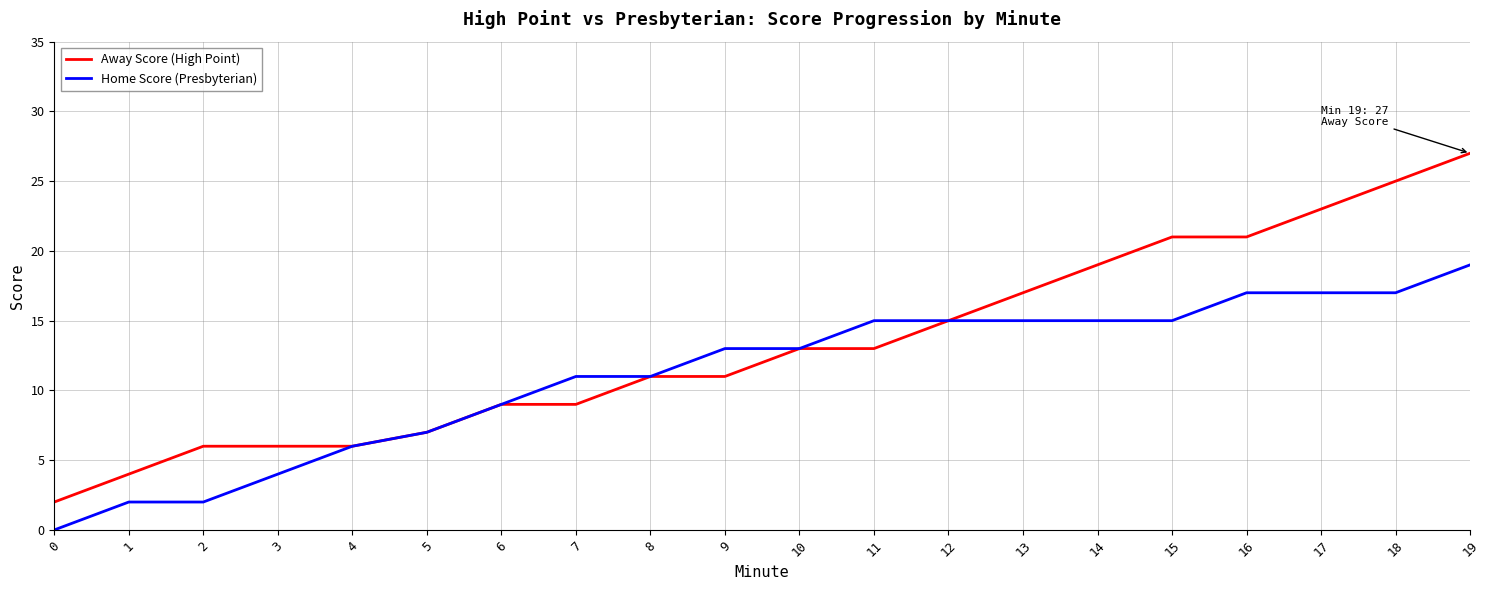

Reading left to right, transcribe all the data shown in this chart.

Away Score (High Point): 2	4	6	6	6	7	9	9	11	11	13	13	15	17	19	21	21	23	25	27
Home Score (Presbyterian): 0	2	2	4	6	7	9	11	11	13	13	15	15	15	15	15	17	17	17	19